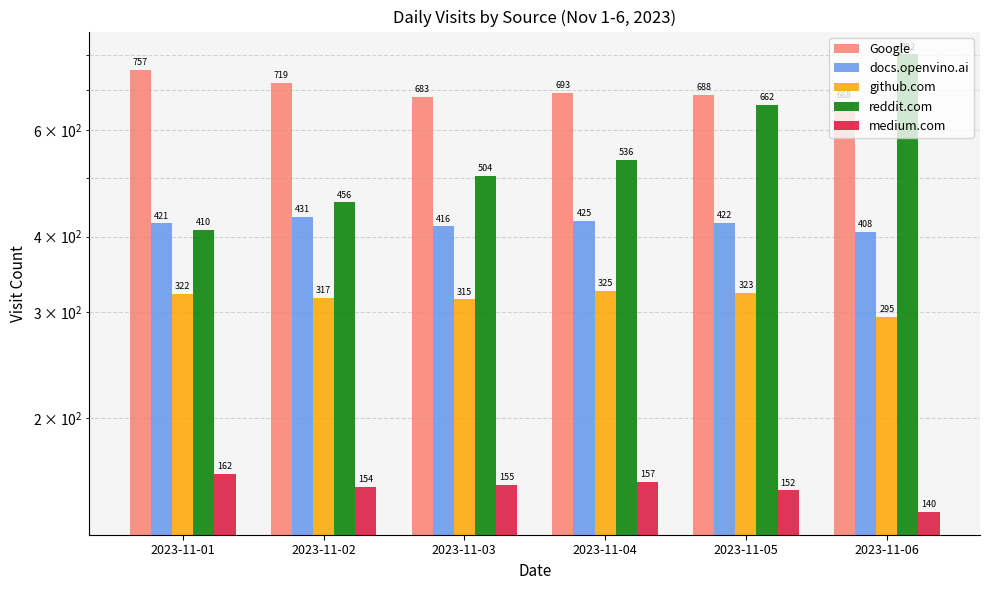

What is the difference between the second highest and minimum values in the reddit.com series?

252